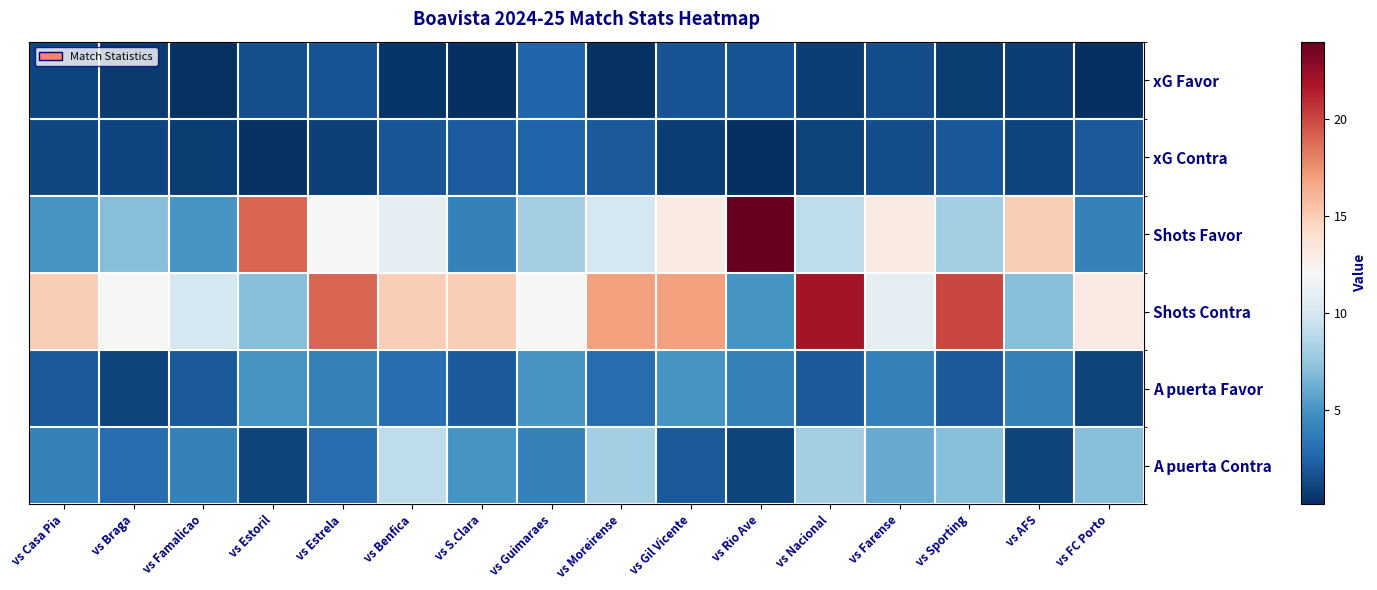

Reading right to left, list all the values displayed in this chart.

xG Favor: vs FC Porto=0.2	vs AFS=0.9	vs Sporting=0.7	vs Farense=1.5	vs Nacional=0.8	vs Rio Ave=1.7	vs Gil Vicente=1.8	vs Moreirense=0.2	vs Guimaraes=2.6	vs S.Clara=0.1	vs Benfica=0.3	vs Estrela=1.8	vs Estoril=1.5	vs Famalicao=0.3	vs Braga=0.6	vs Casa Pia=1.1
xG Contra: vs FC Porto=2.0	vs AFS=1.1	vs Sporting=1.9	vs Farense=1.4	vs Nacional=1.0	vs Rio Ave=0.1	vs Gil Vicente=0.8	vs Moreirense=2.0	vs Guimaraes=2.5	vs S.Clara=2.2	vs Benfica=1.8	vs Estrela=0.9	vs Estoril=0.3	vs Famalicao=0.7	vs Braga=1.1	vs Casa Pia=1.2
Shots Favor: vs FC Porto=4.0	vs AFS=15.0	vs Sporting=8.0	vs Farense=13.0	vs Nacional=9.0	vs Rio Ave=24.0	vs Gil Vicente=13.0	vs Moreirense=10.0	vs Guimaraes=8.0	vs S.Clara=4.0	vs Benfica=11.0	vs Estrela=12.0	vs Estoril=19.0	vs Famalicao=5.0	vs Braga=7.0	vs Casa Pia=5.0
Shots Contra: vs FC Porto=13.0	vs AFS=7.0	vs Sporting=20.0	vs Farense=11.0	vs Nacional=22.0	vs Rio Ave=5.0	vs Gil Vicente=17.0	vs Moreirense=17.0	vs Guimaraes=12.0	vs S.Clara=15.0	vs Benfica=15.0	vs Estrela=19.0	vs Estoril=7.0	vs Famalicao=10.0	vs Braga=12.0	vs Casa Pia=15.0
A puerta Favor: vs FC Porto=1.0	vs AFS=4.0	vs Sporting=2.0	vs Farense=4.0	vs Nacional=2.0	vs Rio Ave=4.0	vs Gil Vicente=5.0	vs Moreirense=3.0	vs Guimaraes=5.0	vs S.Clara=2.0	vs Benfica=3.0	vs Estrela=4.0	vs Estoril=5.0	vs Famalicao=2.0	vs Braga=1.0	vs Casa Pia=2.0
A puerta Contra: vs FC Porto=7.0	vs AFS=1.0	vs Sporting=7.0	vs Farense=6.0	vs Nacional=8.0	vs Rio Ave=1.0	vs Gil Vicente=2.0	vs Moreirense=8.0	vs Guimaraes=4.0	vs S.Clara=5.0	vs Benfica=9.0	vs Estrela=3.0	vs Estoril=1.0	vs Famalicao=4.0	vs Braga=3.0	vs Casa Pia=4.0